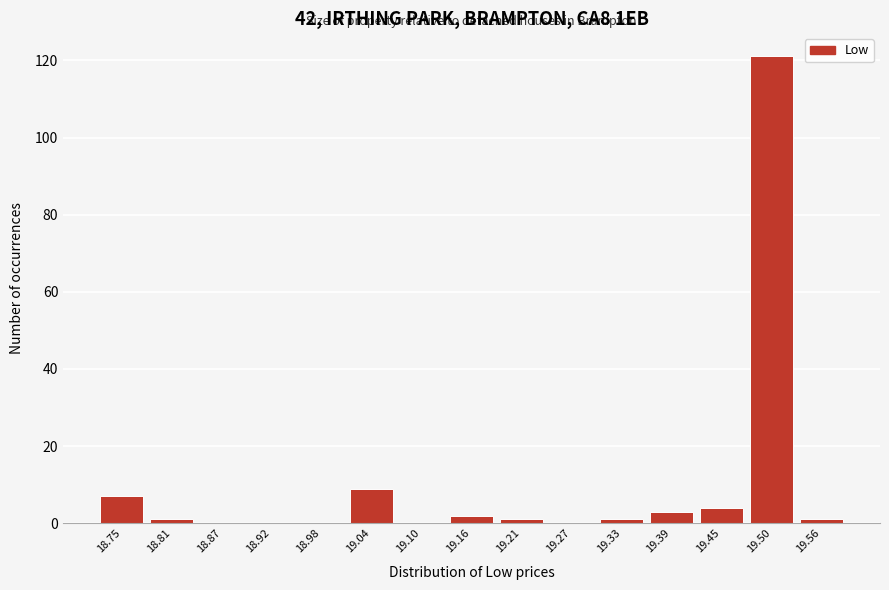

Reading left to right, transcribe all the data shown in this chart.

18.75=7	18.81=1	18.87=0	18.92=0	18.98=0	19.04=9	19.10=0	19.16=2	19.21=1	19.27=0	19.33=1	19.39=3	19.45=4	19.50=121	19.56=1